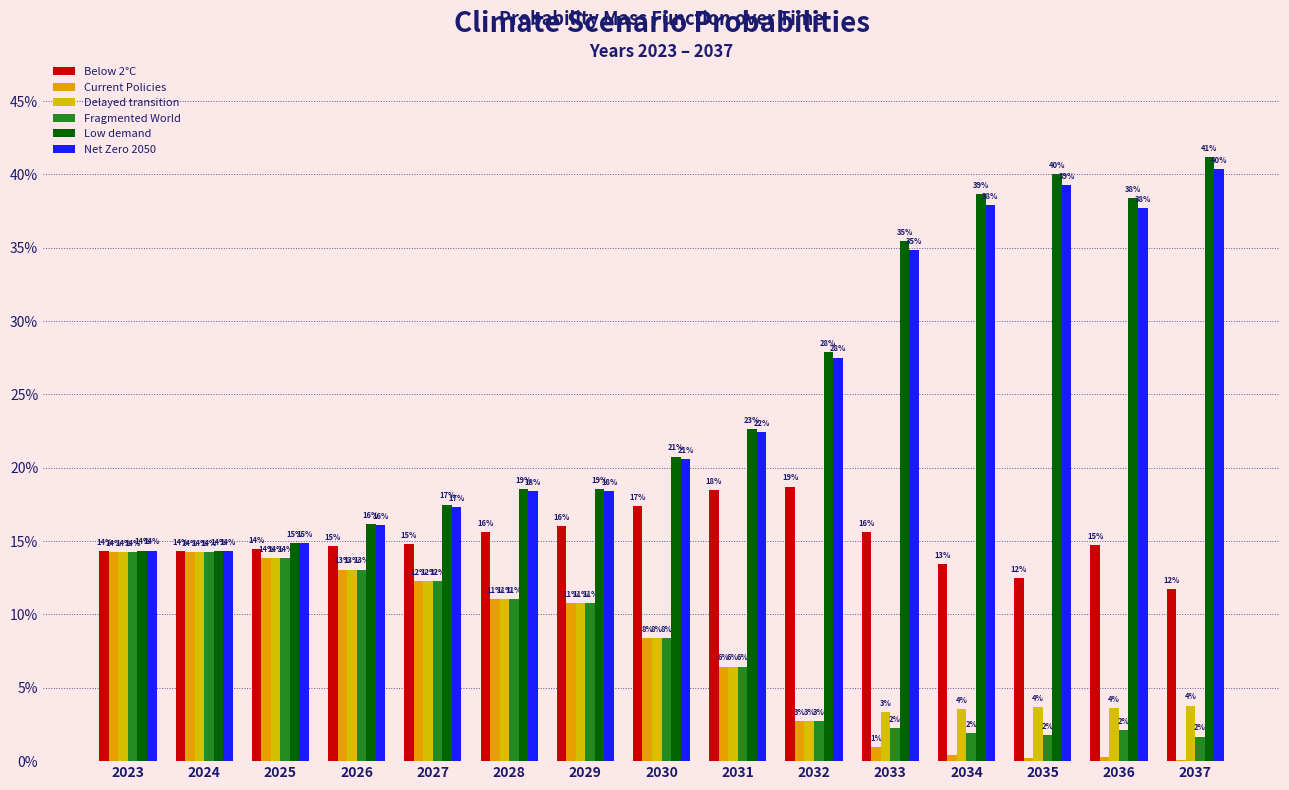

The value of Fragmented World at 2027 is 0.2. True or false?

False